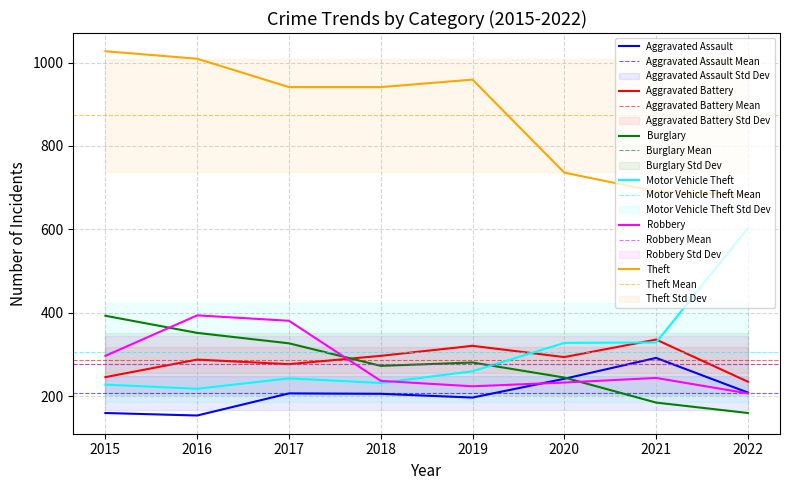

Which series has the widest spread of values?

Motor Vehicle Theft